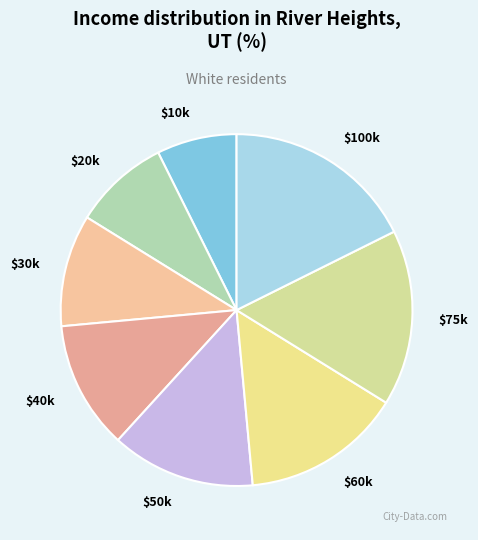

What is the smallest slice in the pie chart?

$10k